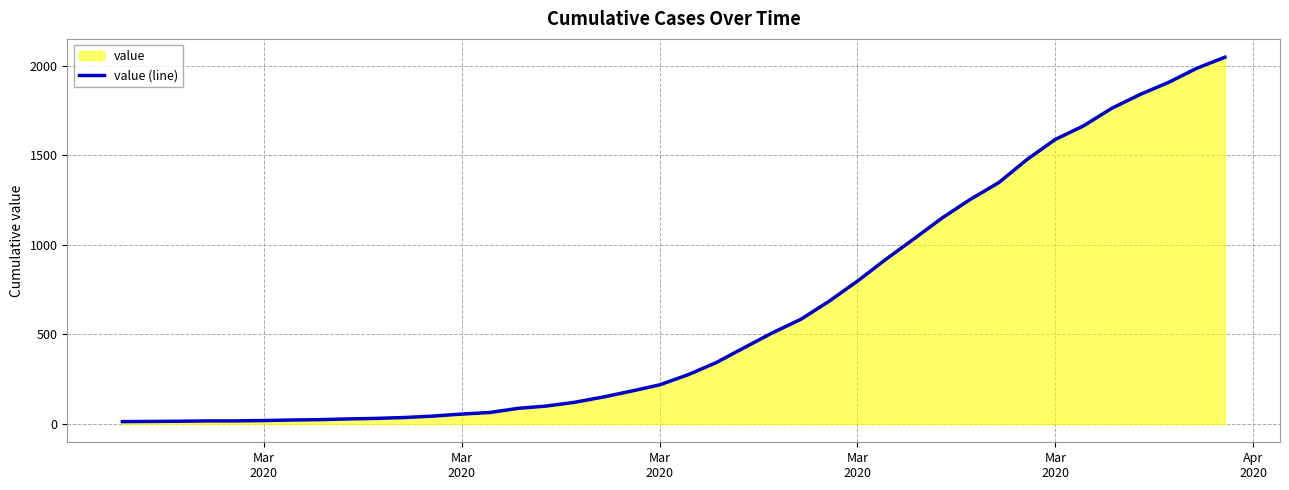

How many lines are shown in the chart?

1